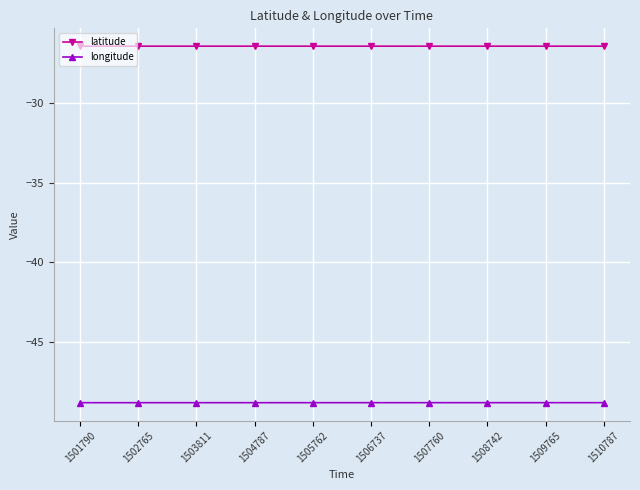

True or false: longitude and latitude cross at least once.

False